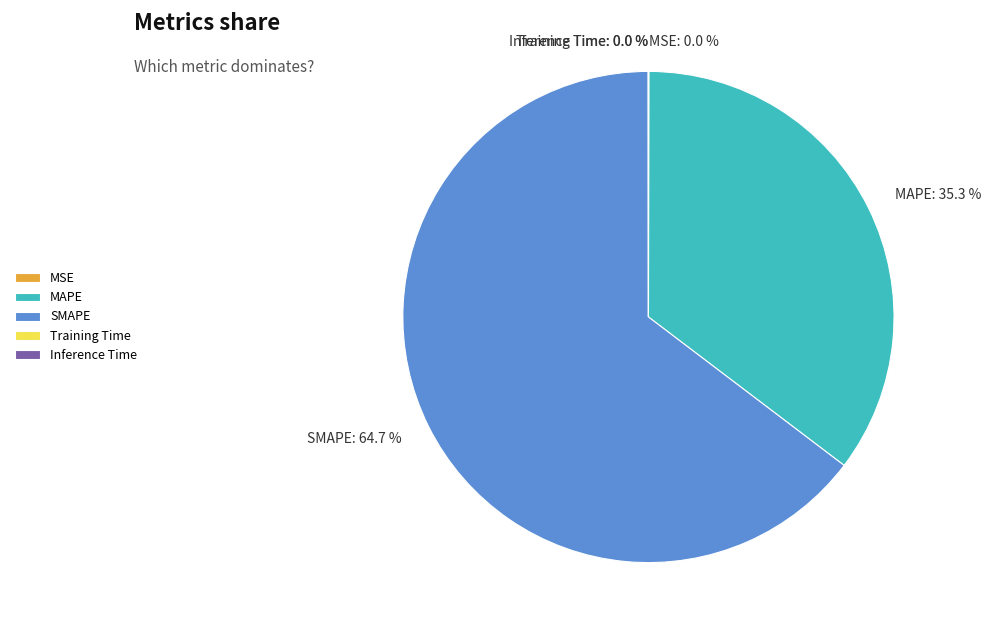

The MAPE slice represents 35% of the pie. True or false?

True